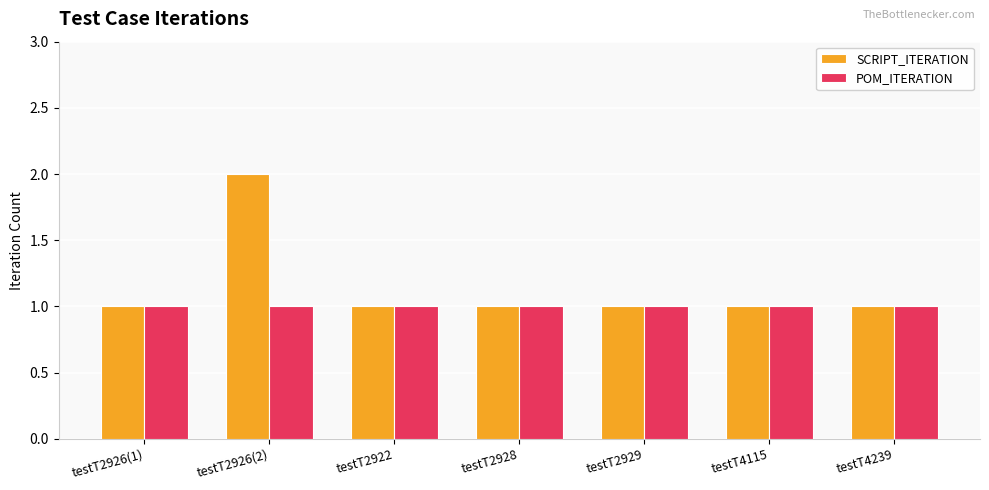

Which series has the largest range (max minus min)?

SCRIPT_ITERATION